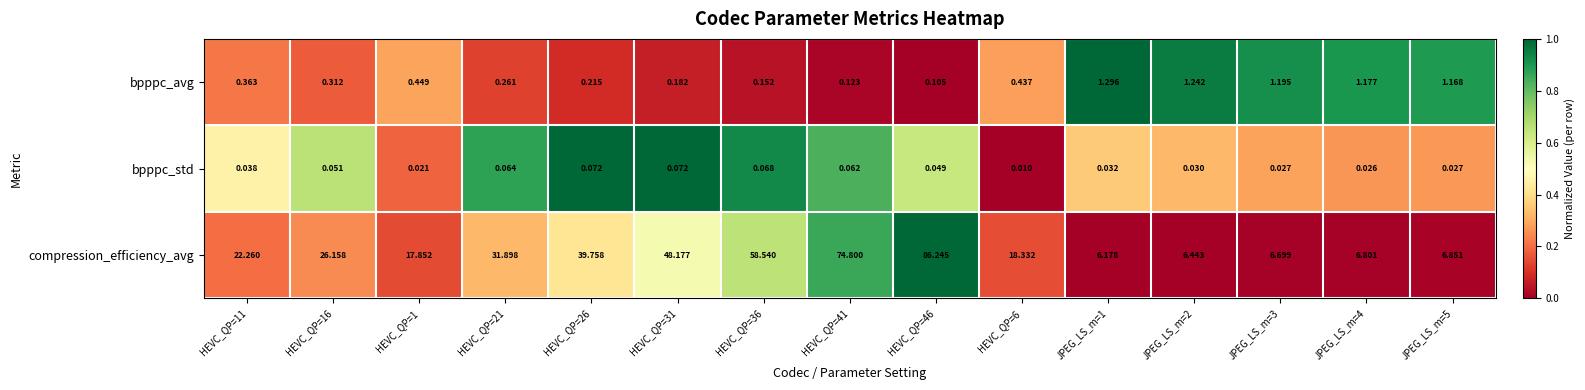

How many values in the compression_efficiency_avg series exceed 22?

8